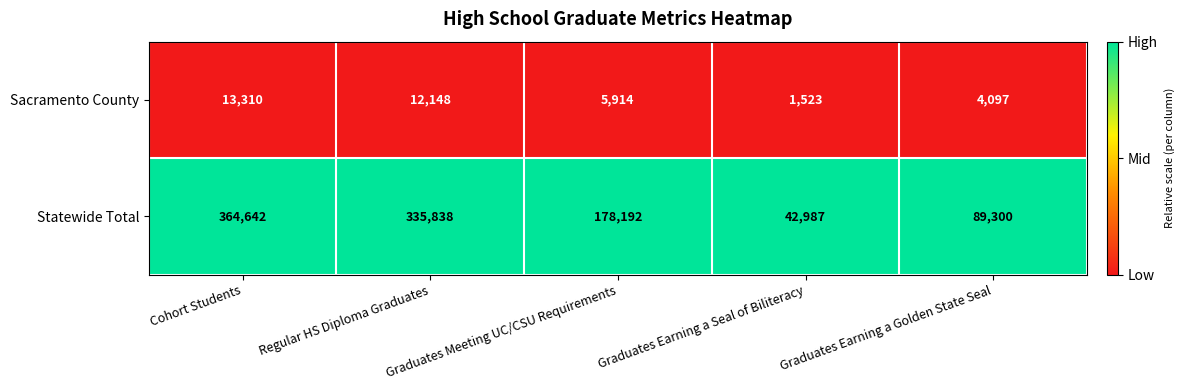

At Cohort Students, list the series in order from largest to smallest.

Statewide Total, Sacramento County